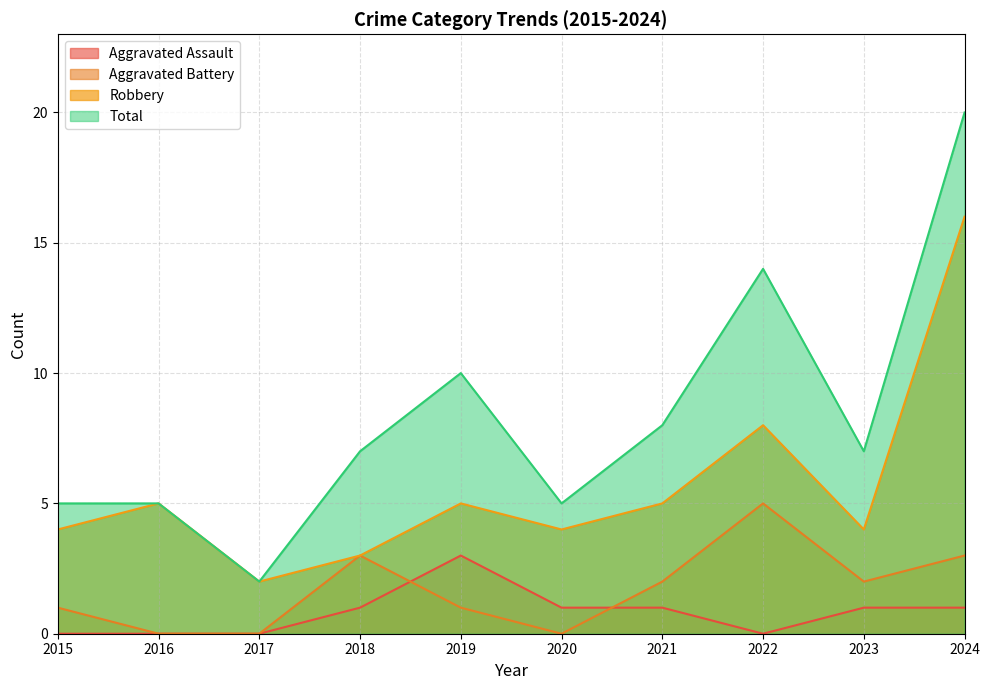

The Total series shows 20 at 2024. True or false?

True